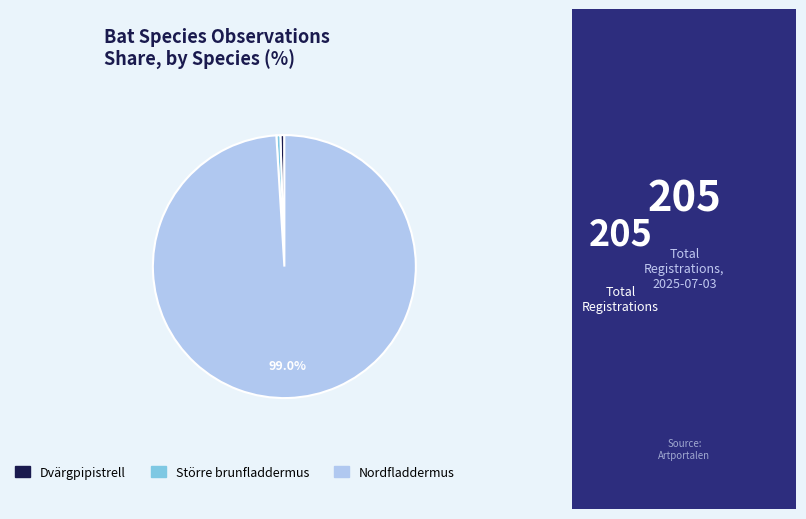

What is the largest slice in the pie chart?

Nordfladdermus